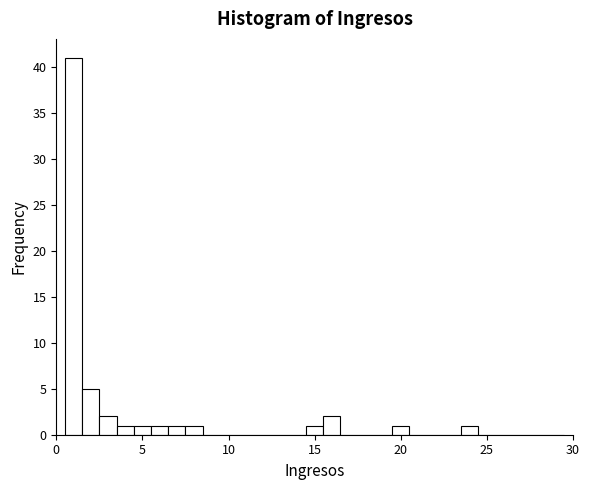

Read against the x-axis, roughly where is the centre of the tallest bar?

1.0